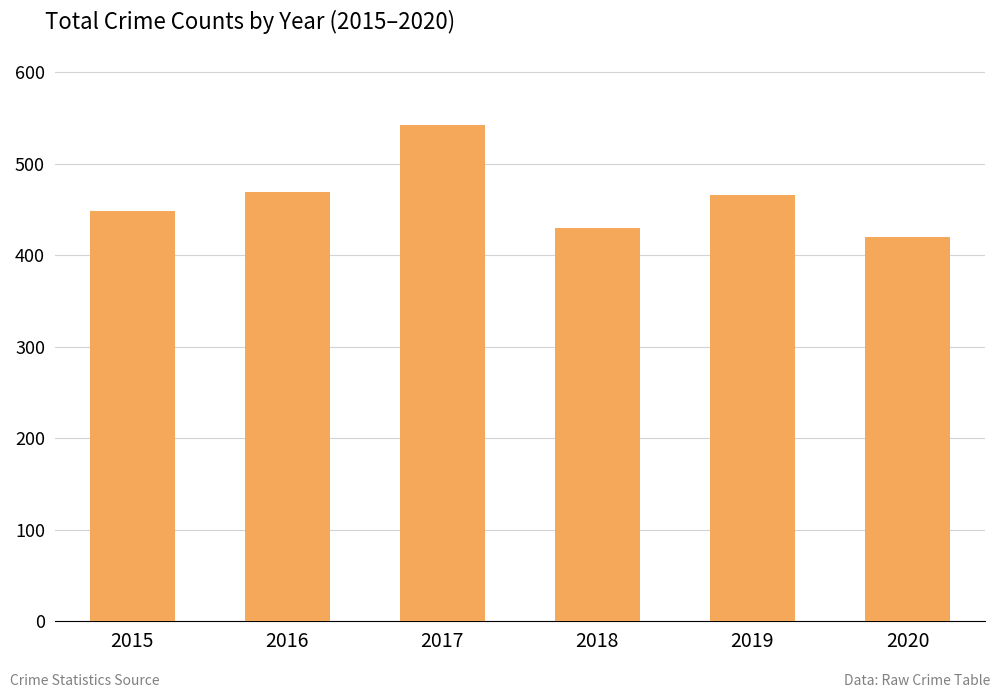

What is the greatest value displayed?

542